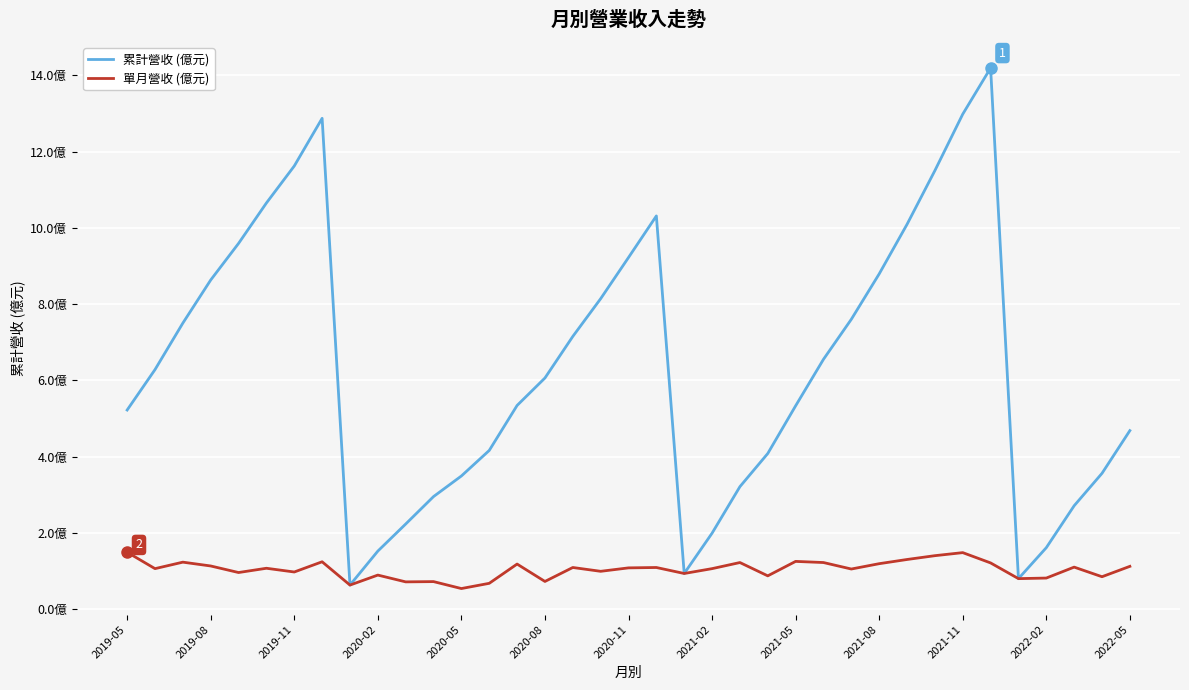

In 單月營收 (億元), how many points are higher than both neighbors (excluding endpoints)?

12